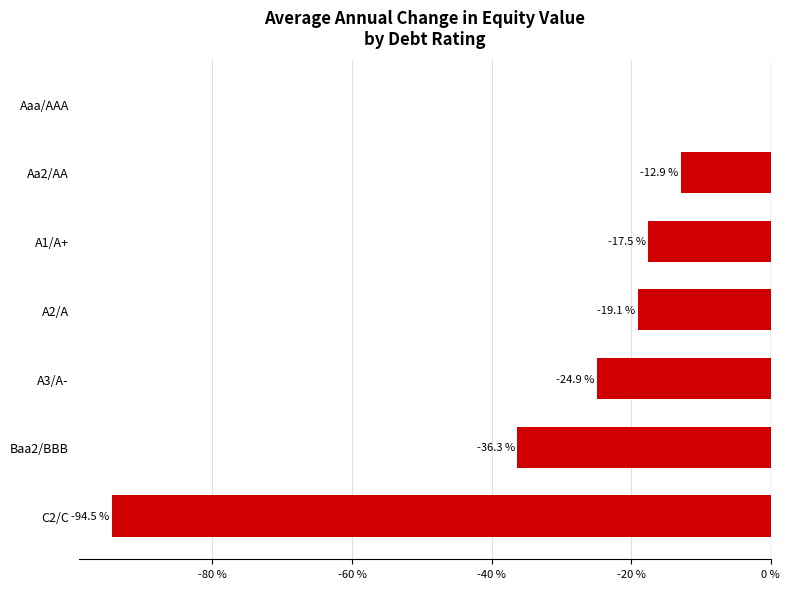

Between Baa2/BBB and A3/A-, which is larger?

A3/A-